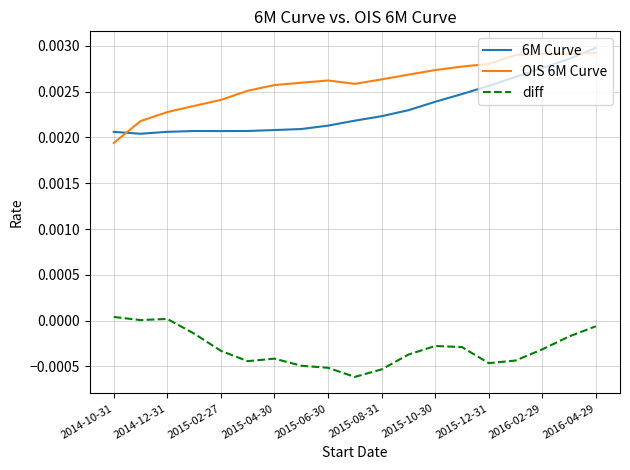

True or false: 6M Curve and diff intersect in this chart.

False